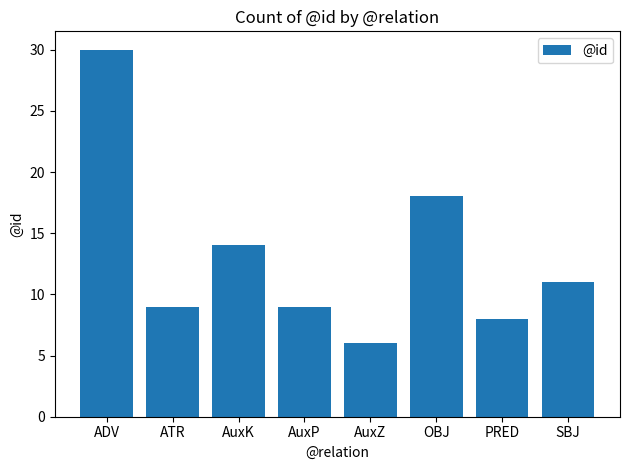

True or false: the data shows 30 at ADV.

True